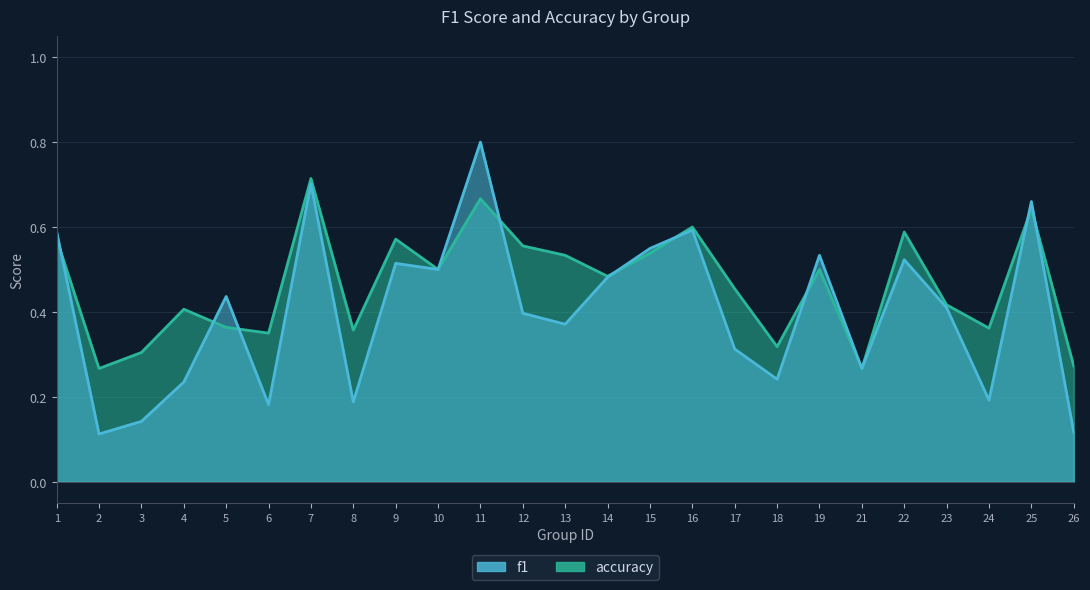

The value of accuracy at 3 is 0.3. True or false?

True